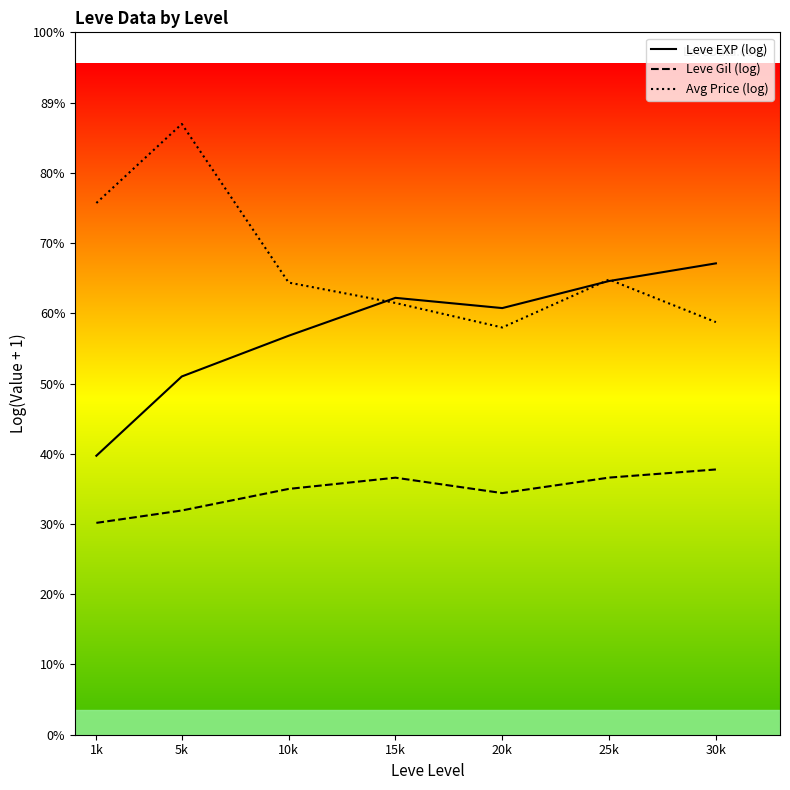

List the series in order of their peak value, highest first.

Avg Price (log), Leve EXP (log), Leve Gil (log)